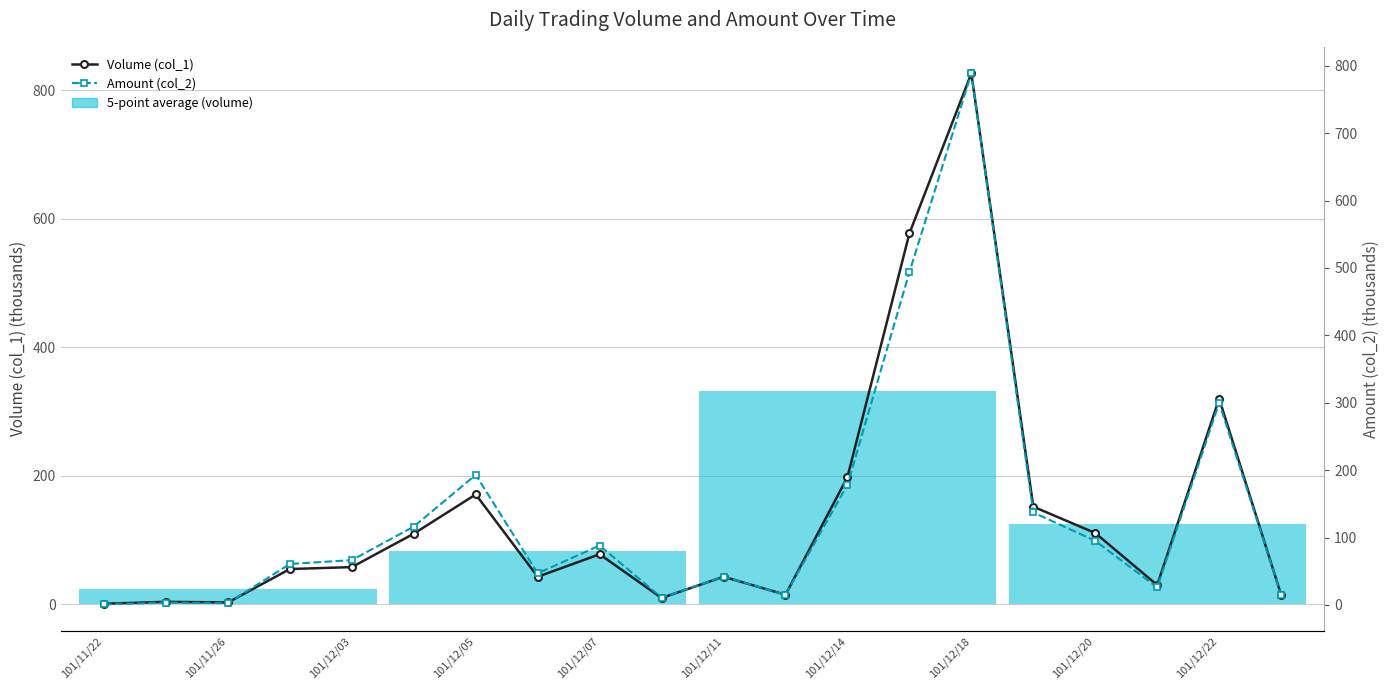

List the series in order of their overall mean, lowest first.

Amount (col_2), Volume (col_1)